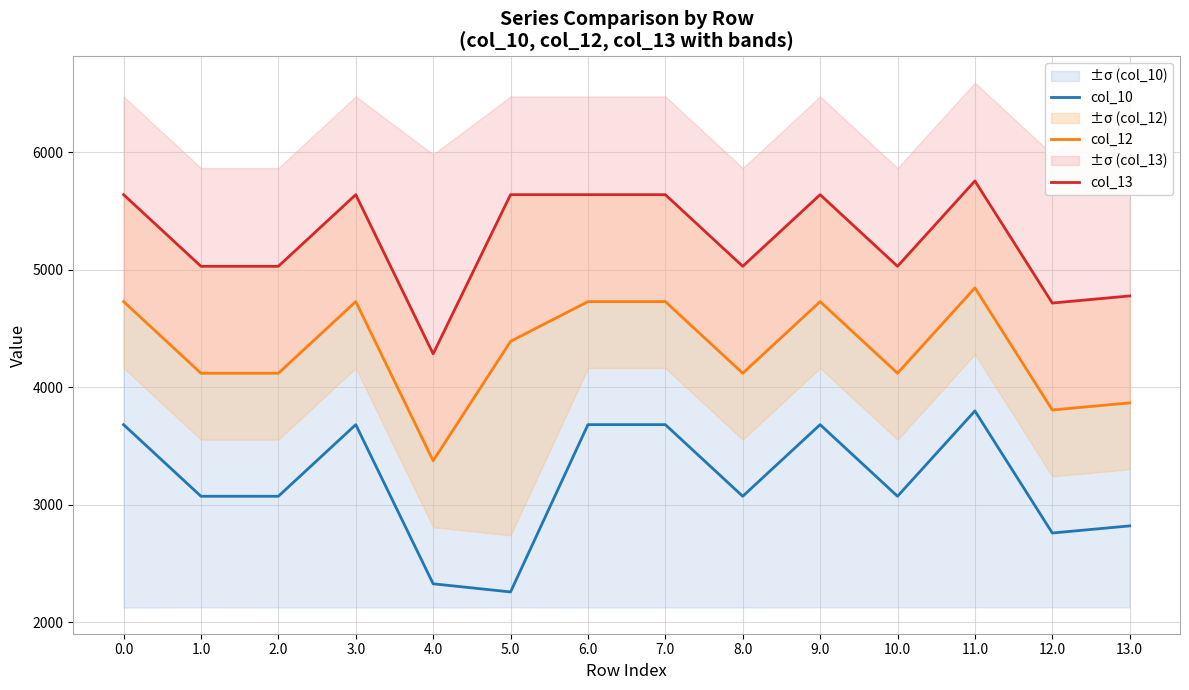

Is this an area chart (filled region under the line)?

No